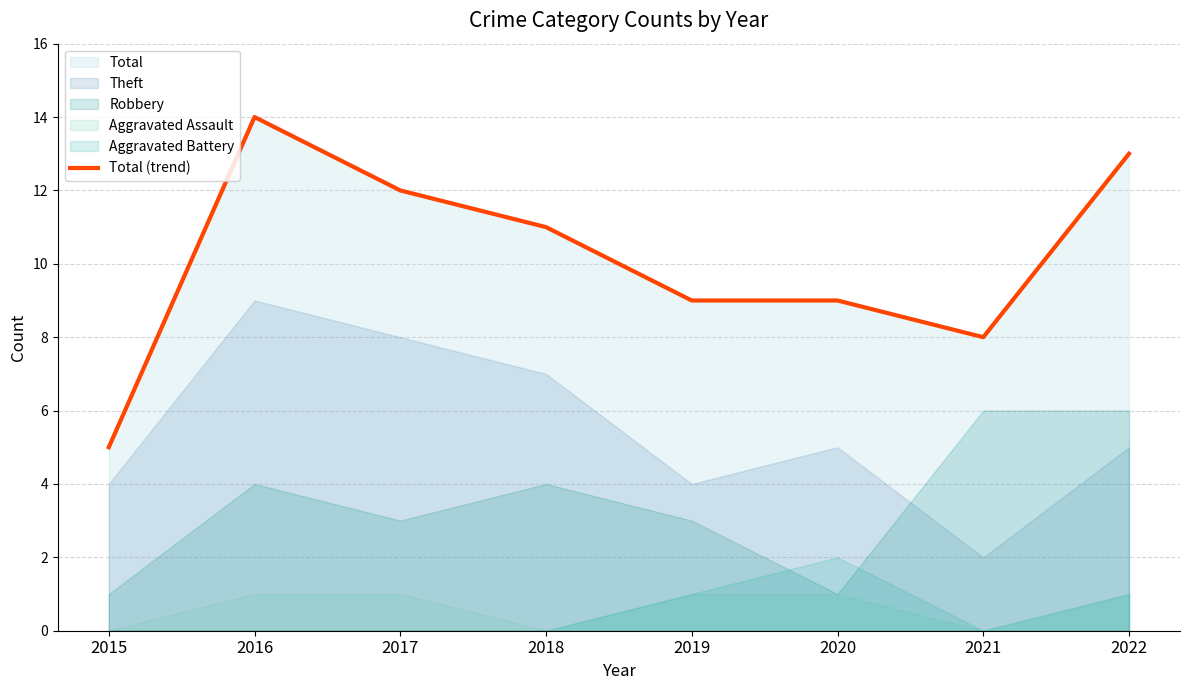

How many values exceed 11?

3